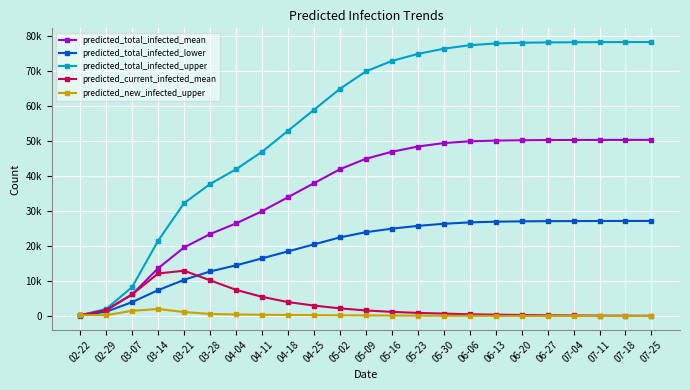

At which label is predicted_total_infected_lower closest to 13684?

04-04